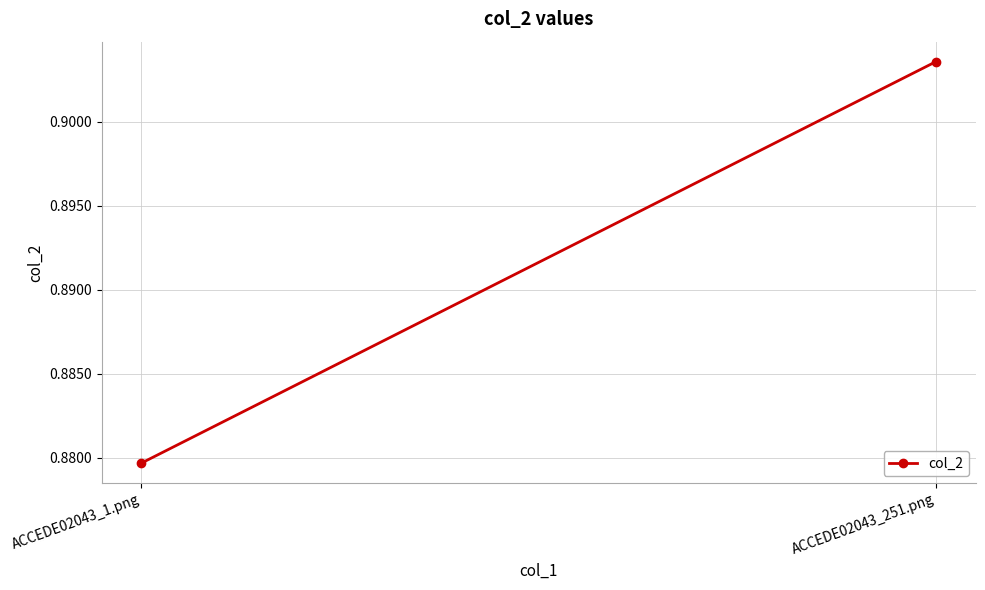

Where is the data nearest to the value 0?

ACCEDE02043_1.png